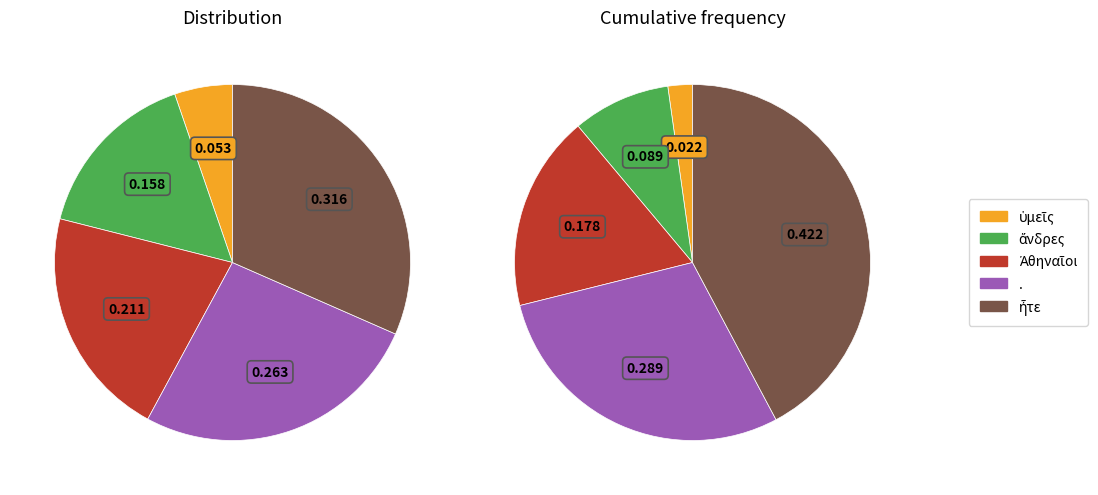

To the nearest percent, what is the average slice percentage?

20%